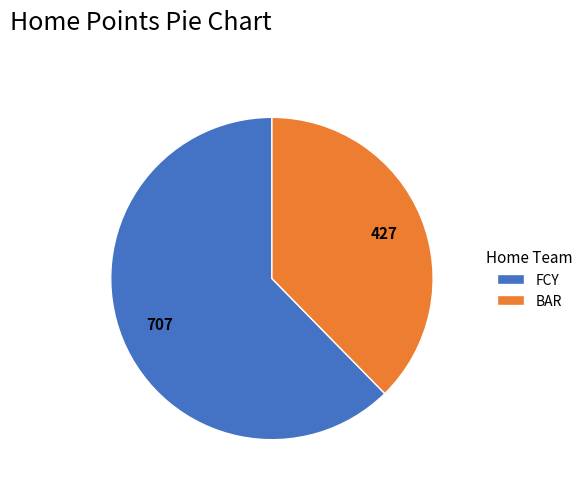

True or false: FCY accounts for 56% of the total.

False